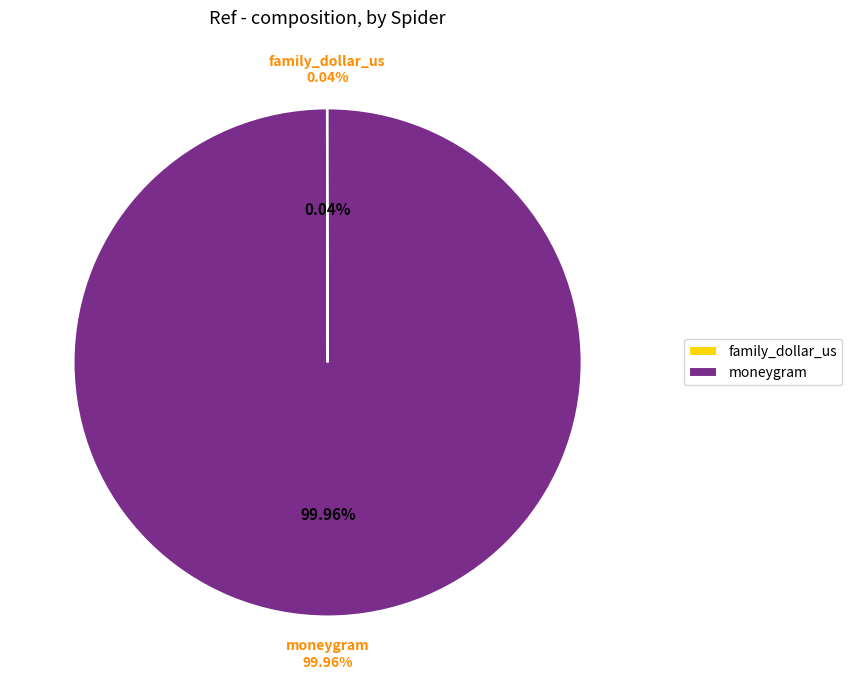

Count the number of slices in the pie.

2